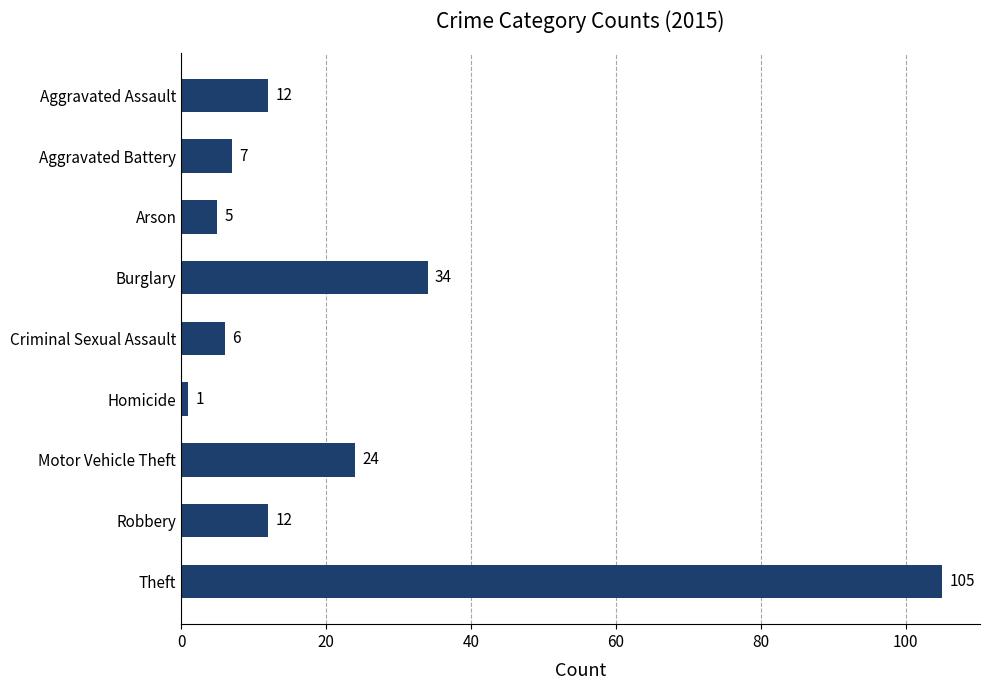

What is the difference between the values at Robbery and Motor Vehicle Theft?

12